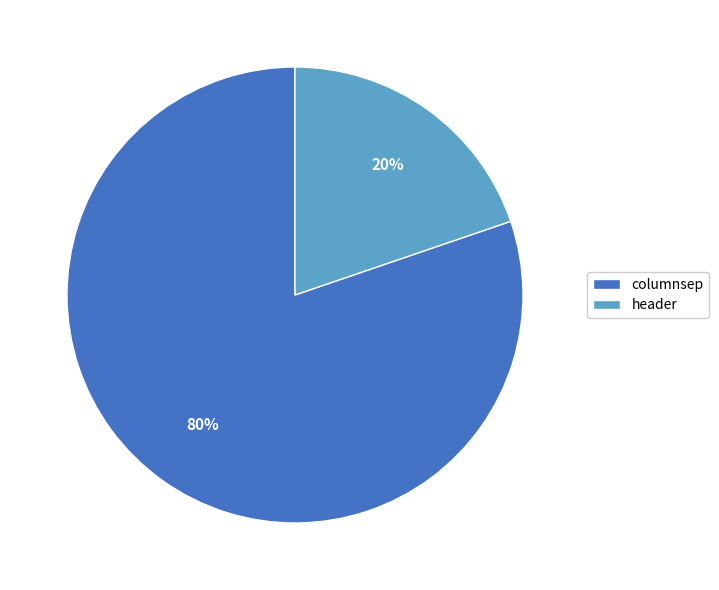

How many segments does this pie chart have?

2